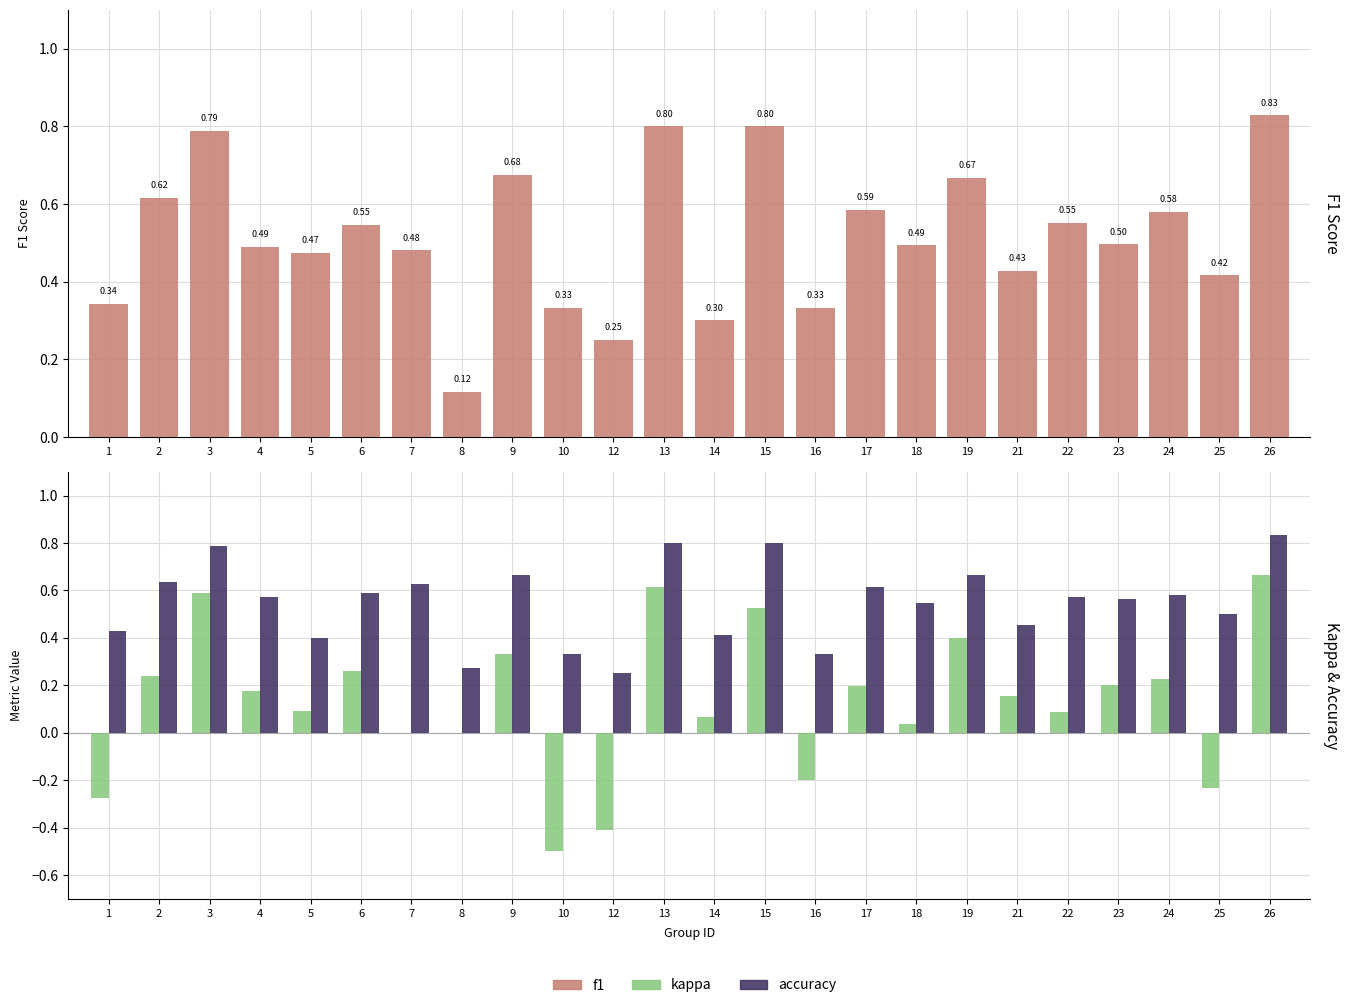

What is the difference between the maximum and minimum values in the f1 series?

0.7